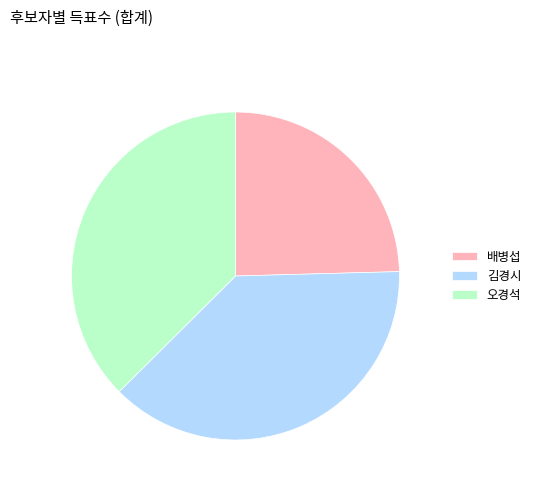

Is there a majority slice in this chart?

No